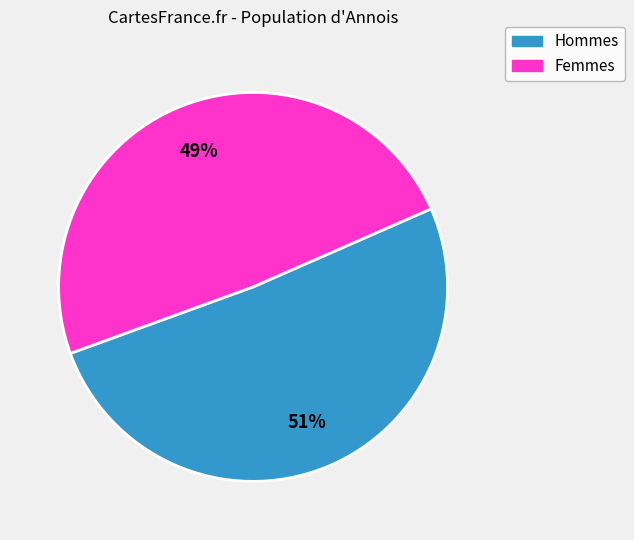

To the nearest percent, what percentage of the pie is Hommes?

51%